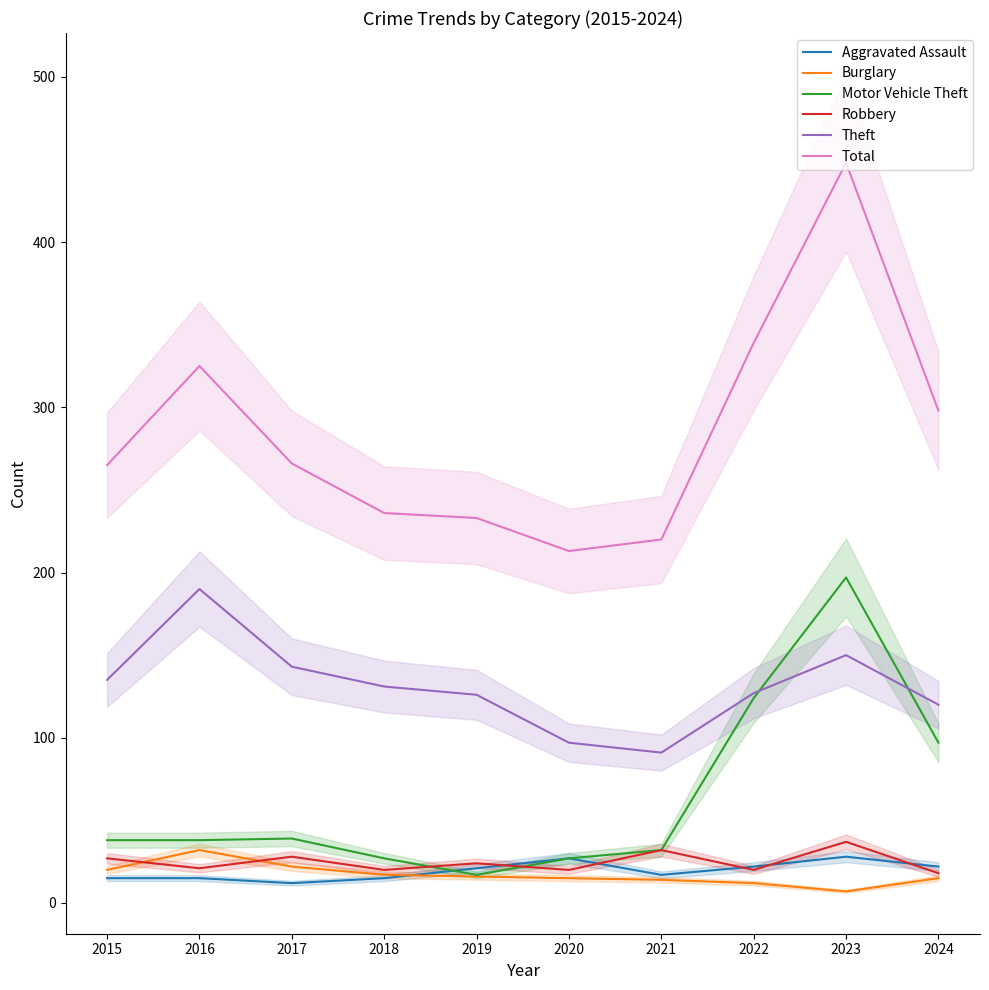

What is the smallest value displayed?

7